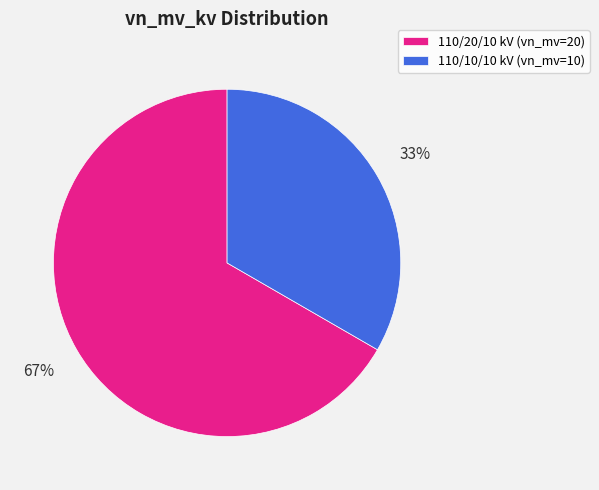

True or false: 110/10/10 kV (vn_mv=10) accounts for 20% of the total.

False